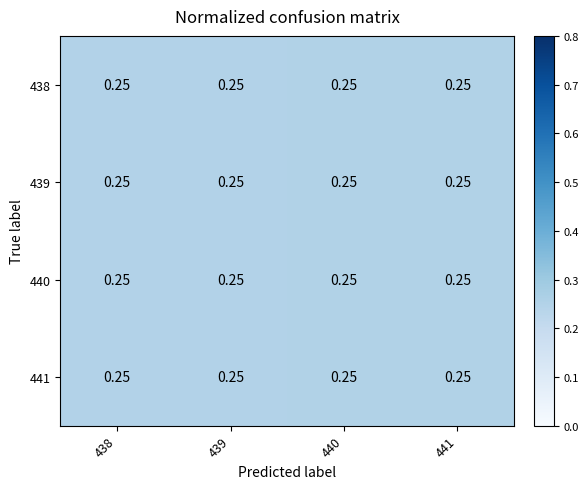

Which category has the lowest value across all series?

438